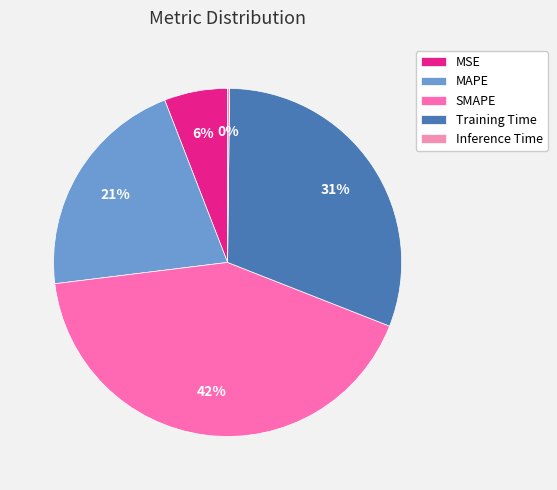

What percentage is NOT represented by MSE?

94.1%